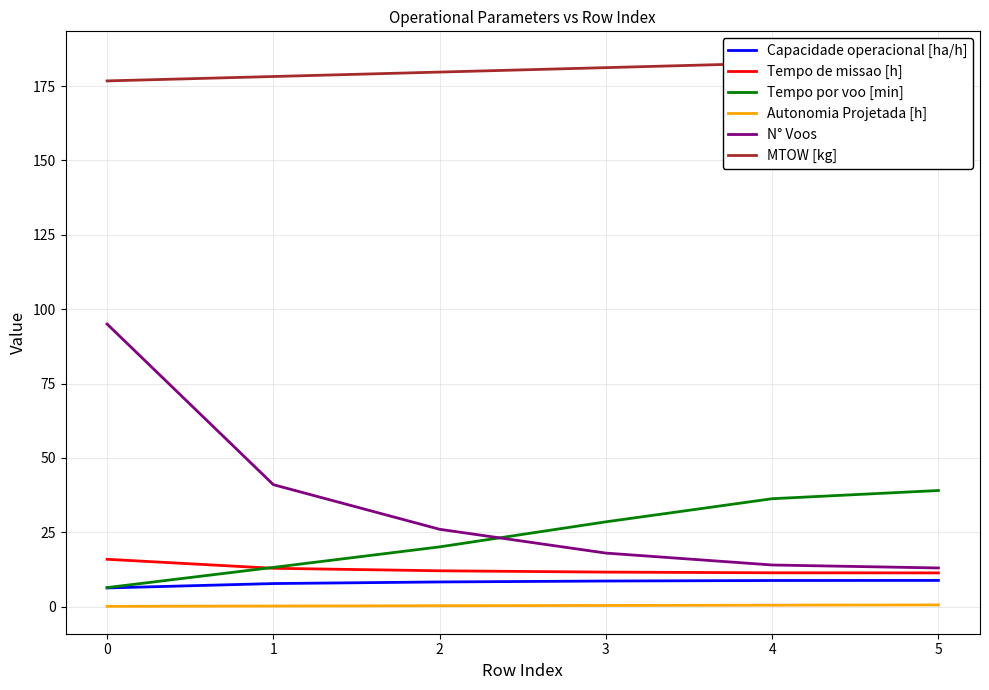

Reading right to left, transcribe all the data shown in this chart.

Capacidade operacional [ha/h]: 8.8	8.8	8.6	8.3	7.8	6.3
Tempo de missao [h]: 11.3	11.4	11.6	12.1	12.9	15.9
Tempo por voo [min]: 39.0	36.3	28.5	20.1	13.2	6.4
Autonomia Projetada [h]: 0.6	0.5	0.4	0.3	0.2	0.1
N° Voos: 13.0	14.0	18.0	26.0	41.0	95.0
MTOW [kg]: 184.2	182.7	181.2	179.7	178.2	176.7